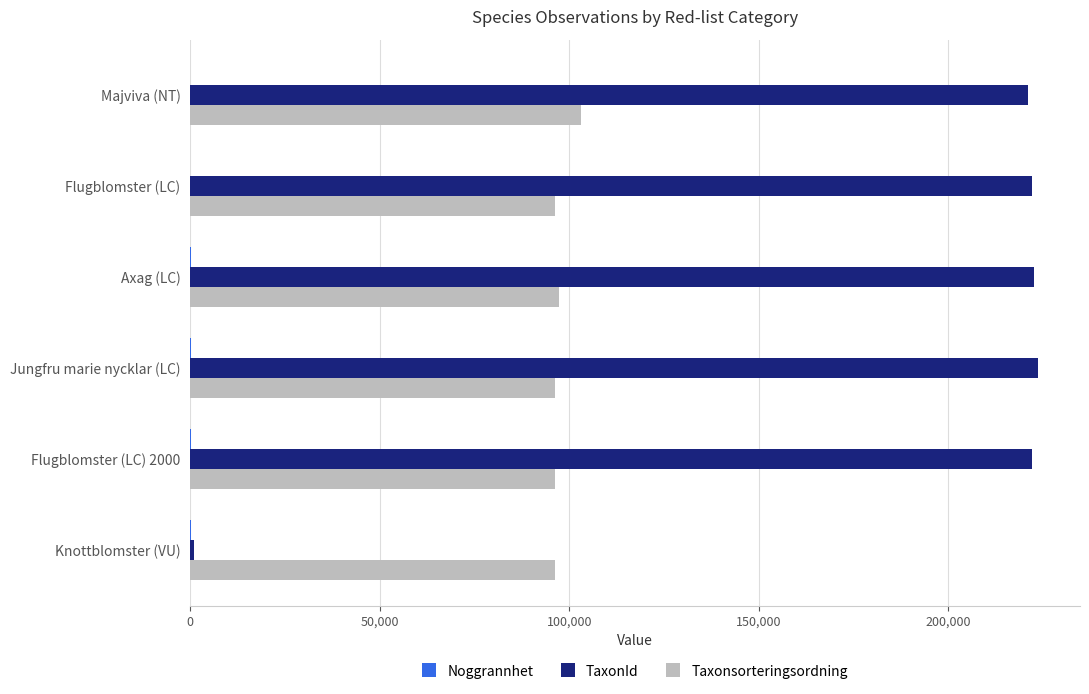

How many categories are shown in the chart?

6